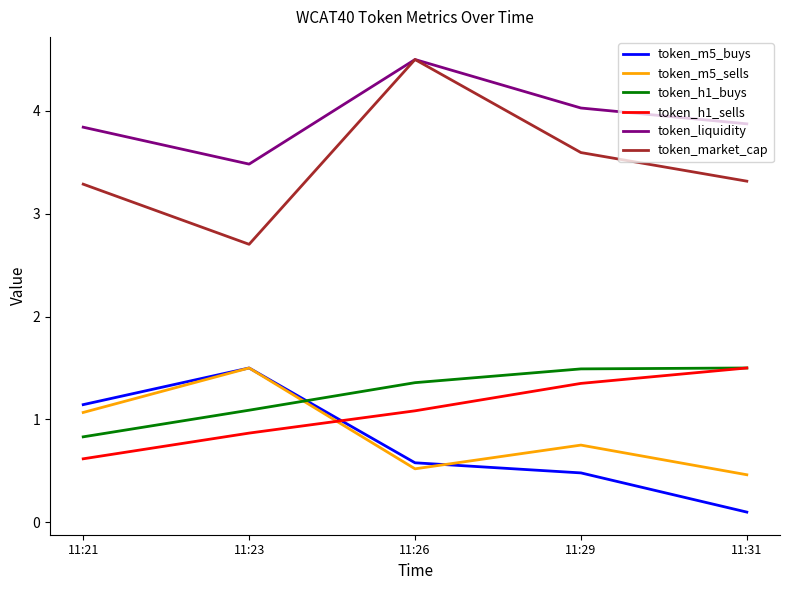

Which series has the largest range (max minus min)?

token_market_cap